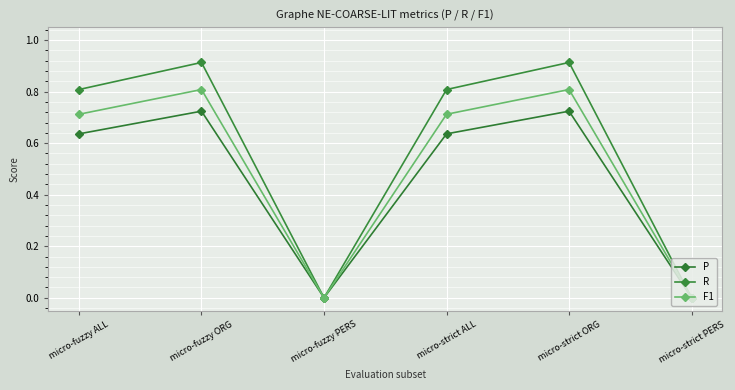

Which series changed the most between micro-fuzzy ORG and micro-strict ALL?

R